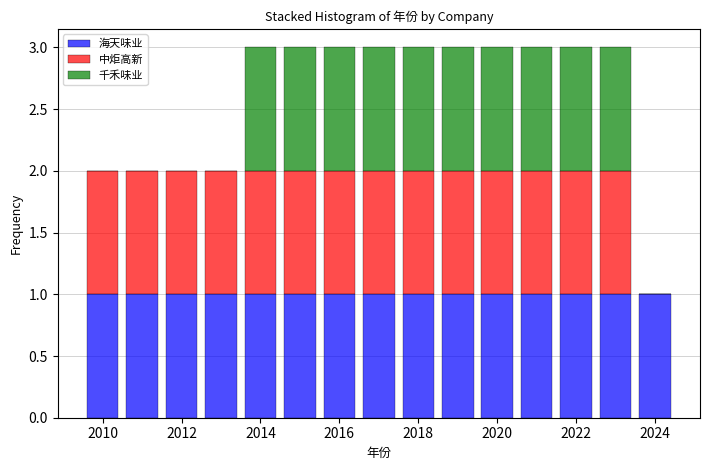

Reading left to right, list every stacked bar in this chart as the range it spans on the x-axis followed by its total height. Neither the bar edges nor the heights are printed on the chart, so give them approximately, as read against the axes.

2009.5 to 2010.5: 2
2010.5 to 2011.5: 2
2011.5 to 2012.5: 2
2012.5 to 2013.5: 2
2013.5 to 2014.5: 3
2014.5 to 2015.5: 3
2015.5 to 2016.5: 3
2016.5 to 2017.5: 3
2017.5 to 2018.5: 3
2018.5 to 2019.5: 3
2019.5 to 2020.5: 3
2020.5 to 2021.5: 3
2021.5 to 2022.5: 3
2022.5 to 2023.5: 3
2023.5 to 2024.5: 1